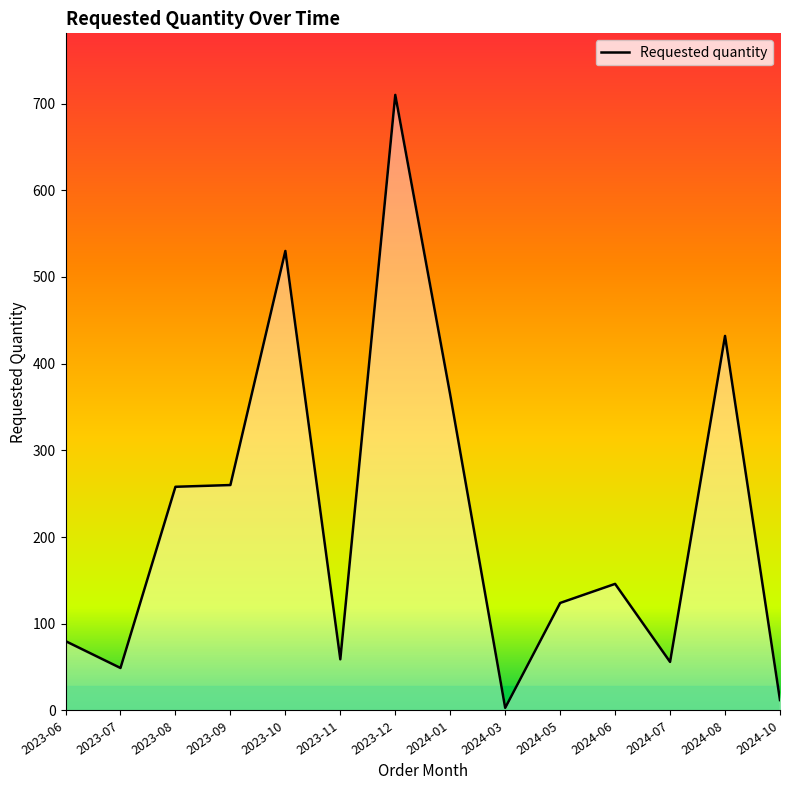

True or false: the data has more than 1 interior local peaks.

True